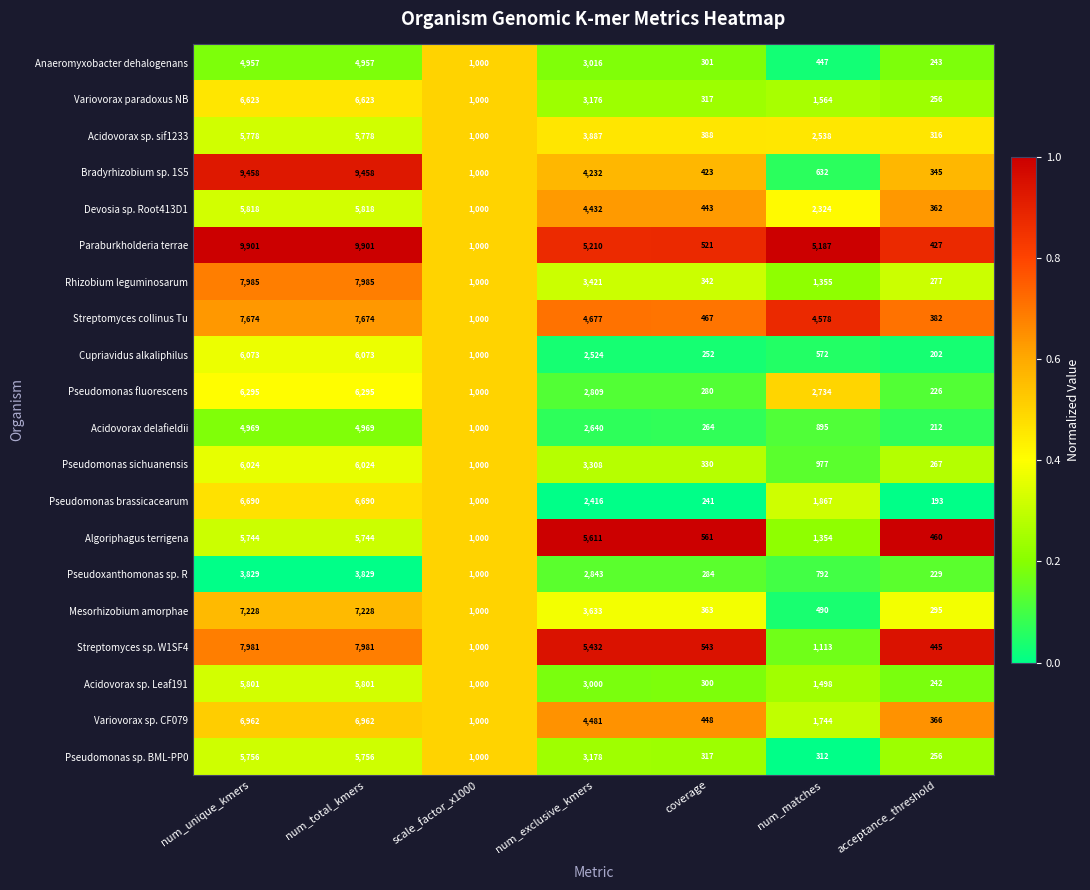

Which series changed the most between scale_factor_x1000 and coverage?

Pseudomonas brassicacearum